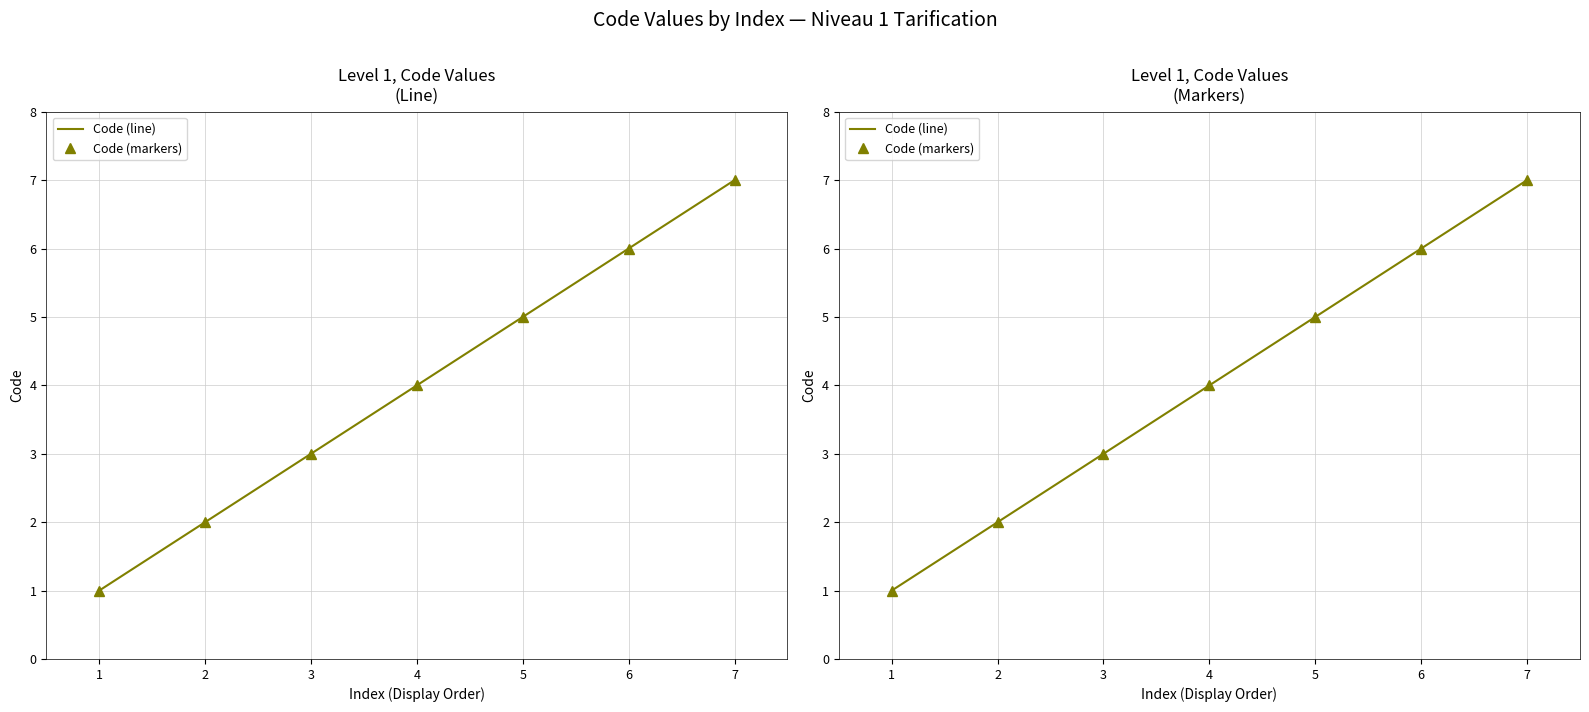

Reading left to right, extract all data points from this chart.

Code (line): 1	2	3	4	5	6	7
Code (markers): 1	2	3	4	5	6	7